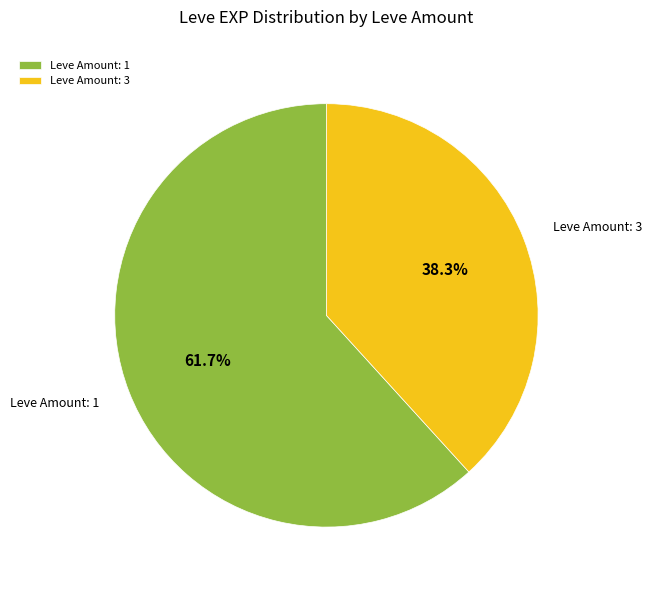

Does any single category account for the majority?

Yes